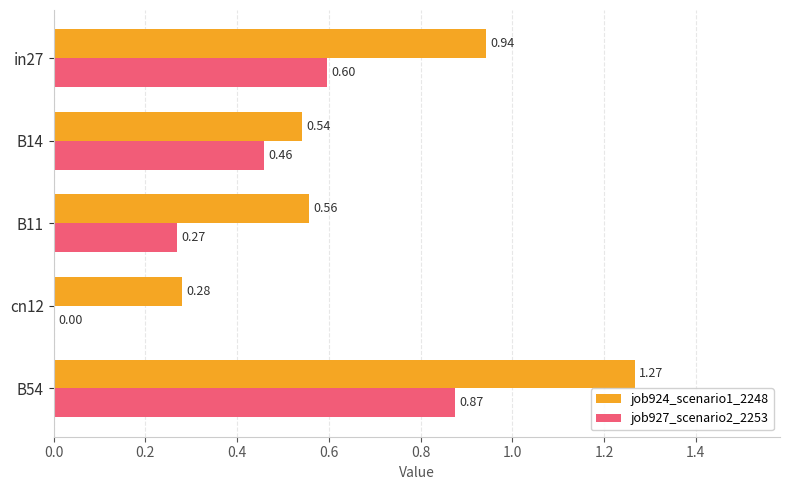

Which series has the largest total across all categories?

job924_scenario1_2248